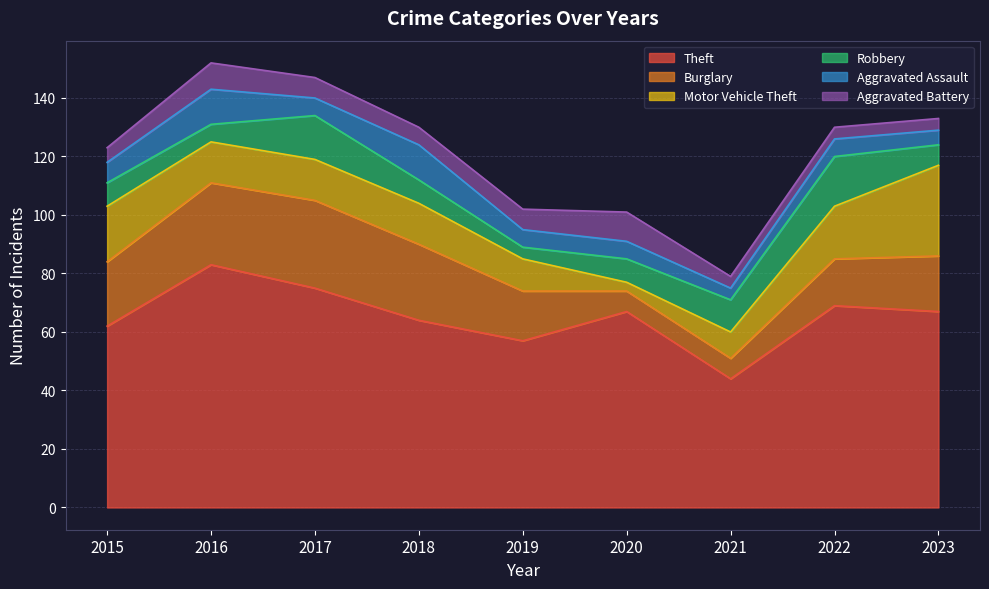

Is it true that Aggravated Assault equals 2 at 2019?

False